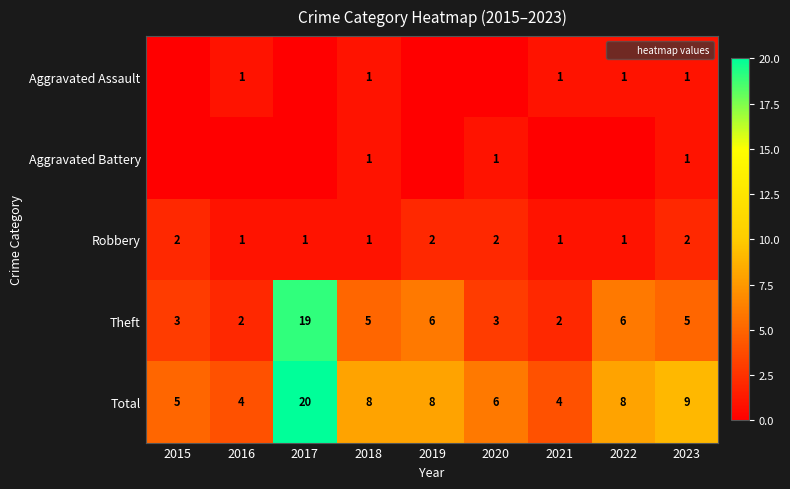

What is the total value across all series at 2023?

18